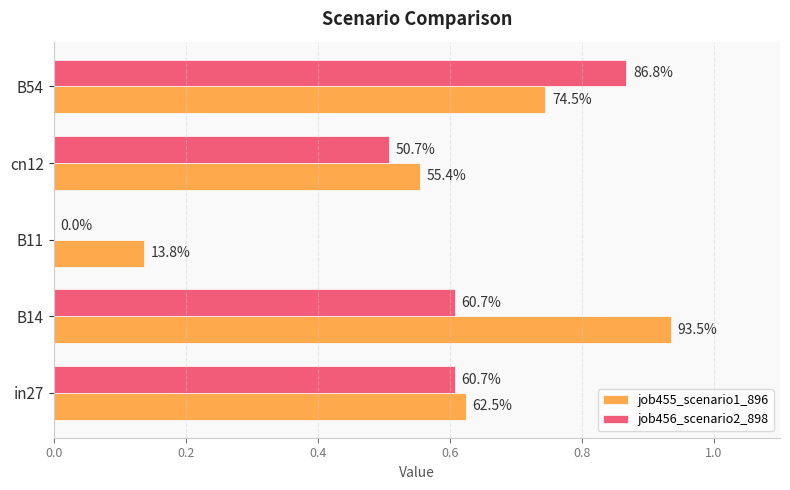

What are all the series names shown in the legend?

job455_scenario1_896, job456_scenario2_898